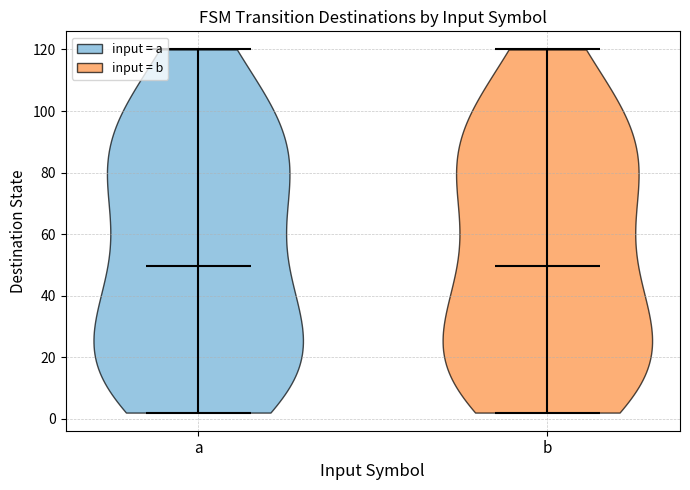

Reading left to right, read every violin against the y-axis: where its median line is, and the lowest and highest points it reaches. The values are not printed on the chart, so give them approximately, as read against the axis.

a: median line 50, lowest point 2, highest point 120
b: median line 50, lowest point 2, highest point 120